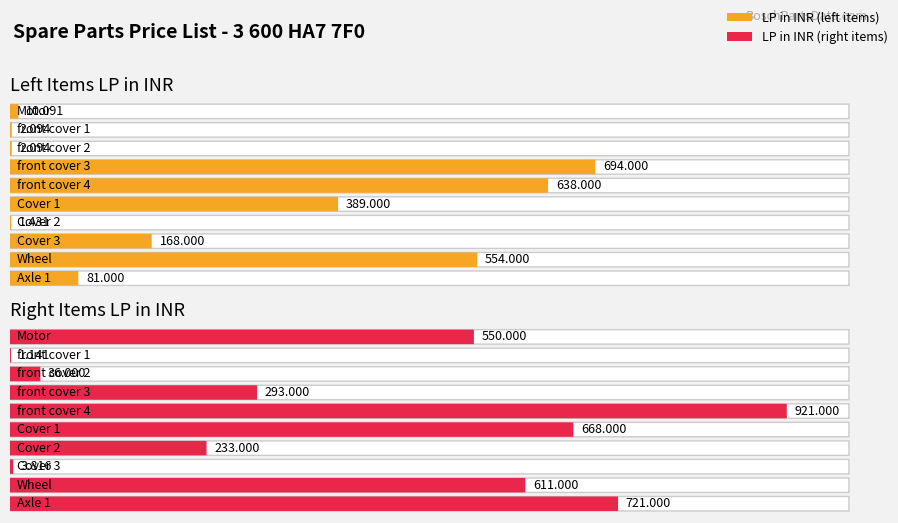

Rank the series at Cover 2 from highest to lowest value.

LP in INR (right), LP in INR (left)